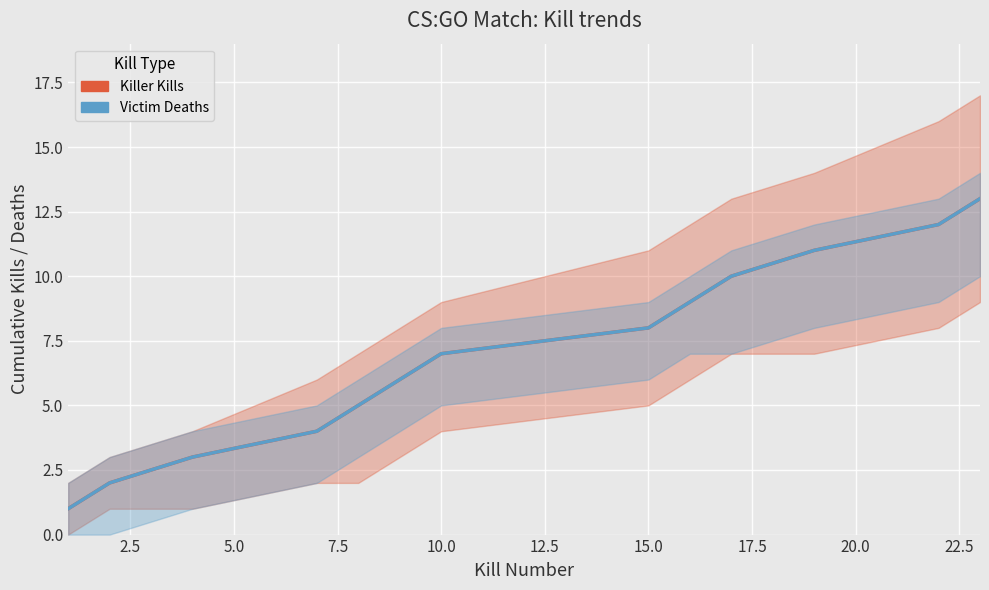

Is it true that Killer Kills equals 2 at 10.0?

False